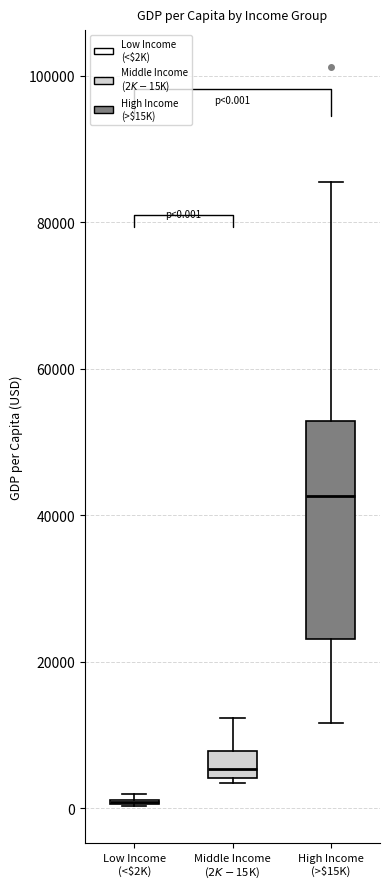

Which box is the tallest, from its lower edge to its upper edge?

High Income (>$15K)